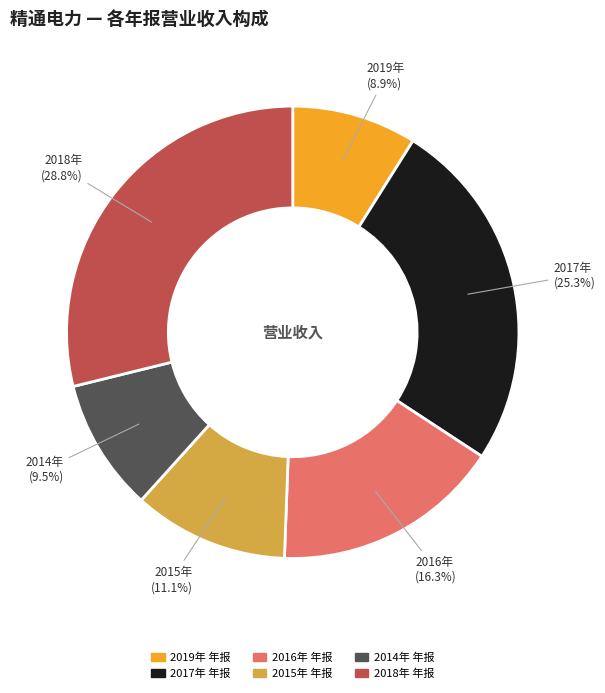

Is there a majority slice in this chart?

No